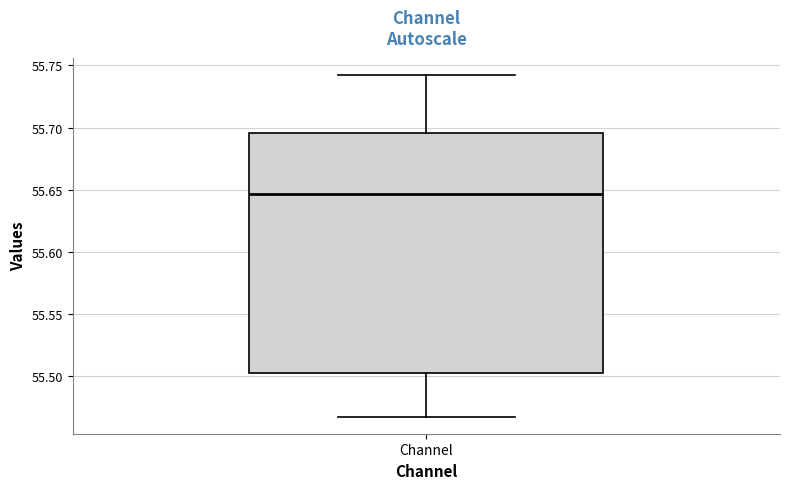

Where does the lower whisker of the box for Channel end on the y-axis? The values are not printed on the chart, so give them approximately, as read against the axis.

55.470